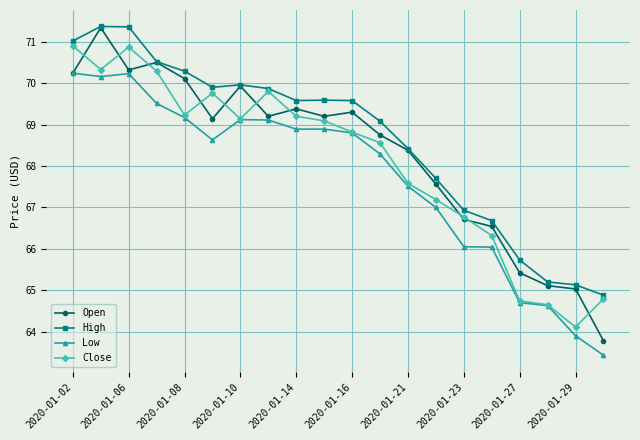

Is this an area chart (filled region under the line)?

No